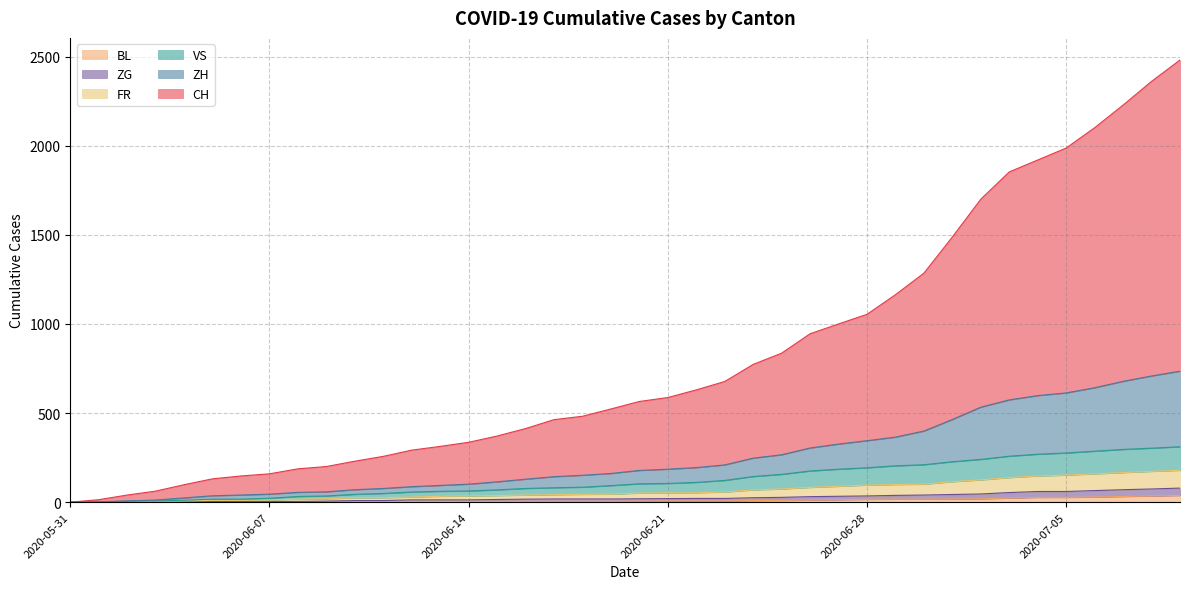

At which label does BL first exceed 6?

2020-06-21